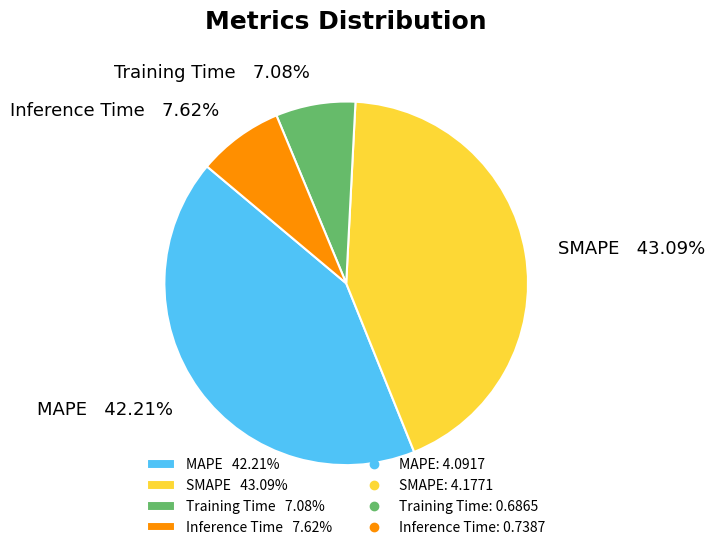

Which category has the biggest portion of the pie?

SMAPE